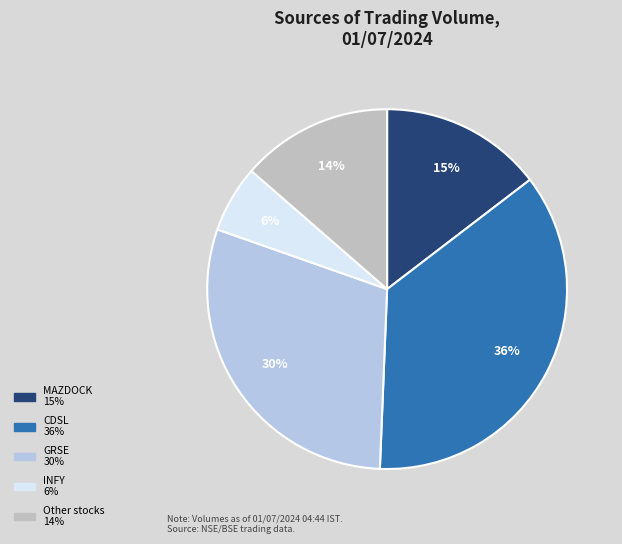

How many segments does this pie chart have?

5